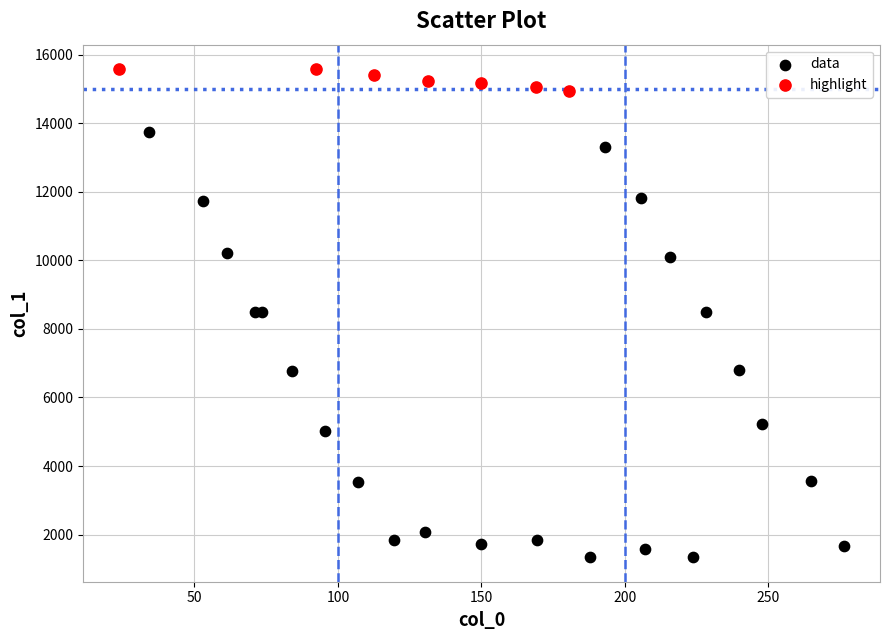

Which series has the widest spread of Y values?

data